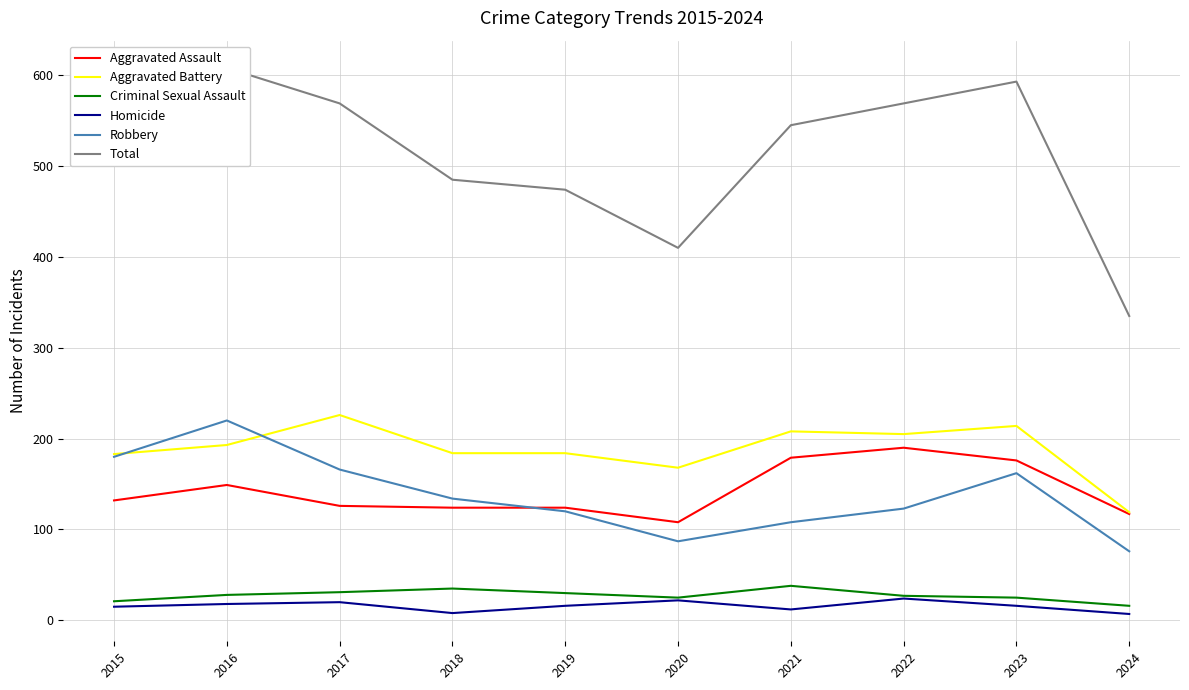

What is the difference between the highest and lowest values at 2019?

458